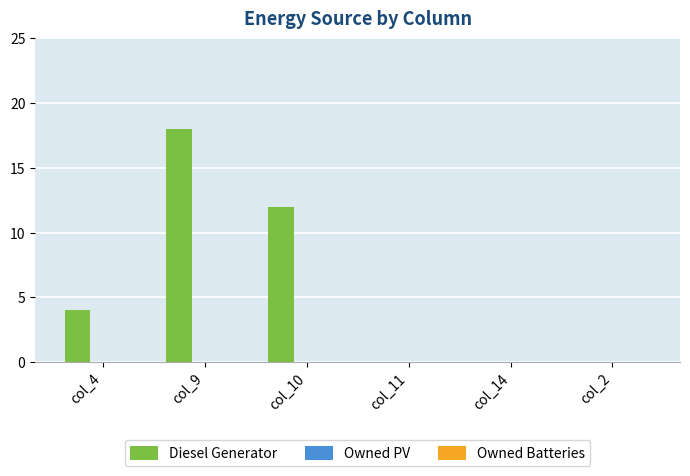

What is the change in value from col_10 to col_11?

-12